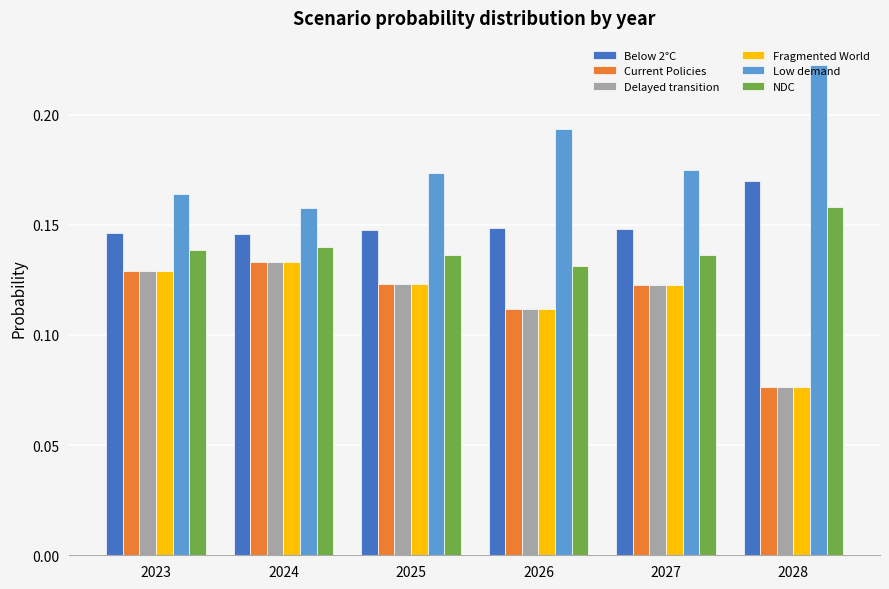

The value of Low demand at 2023 is 0.1. True or false?

False